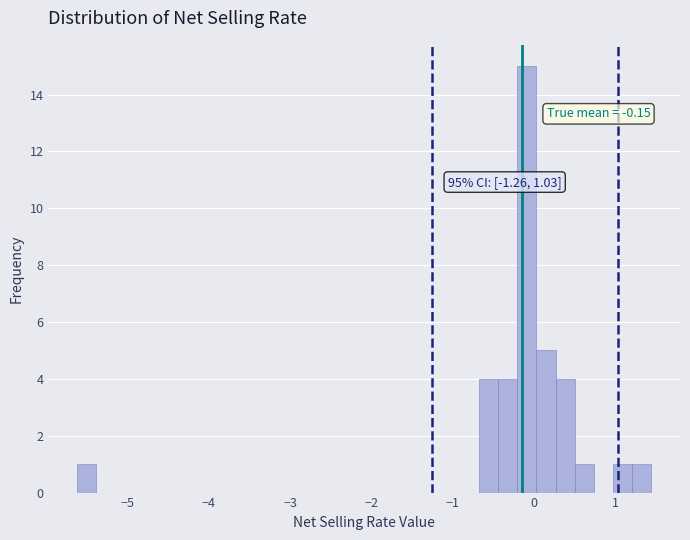

Around what value on the x-axis is the tallest bar? Give the approximate position of its centre, as read against the axis.

-0.1